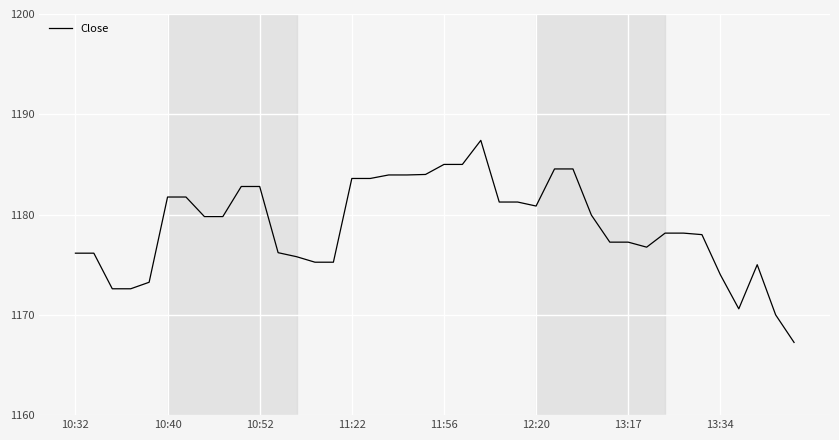

Count the number of data series in this chart.

1